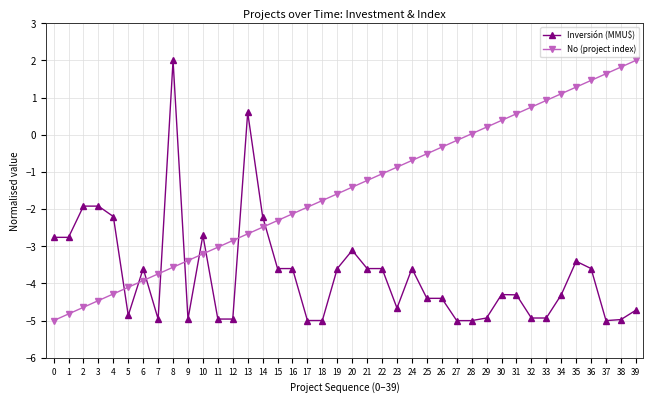

Which series changed the most between 10 and 17?

Inversión (MMU$)